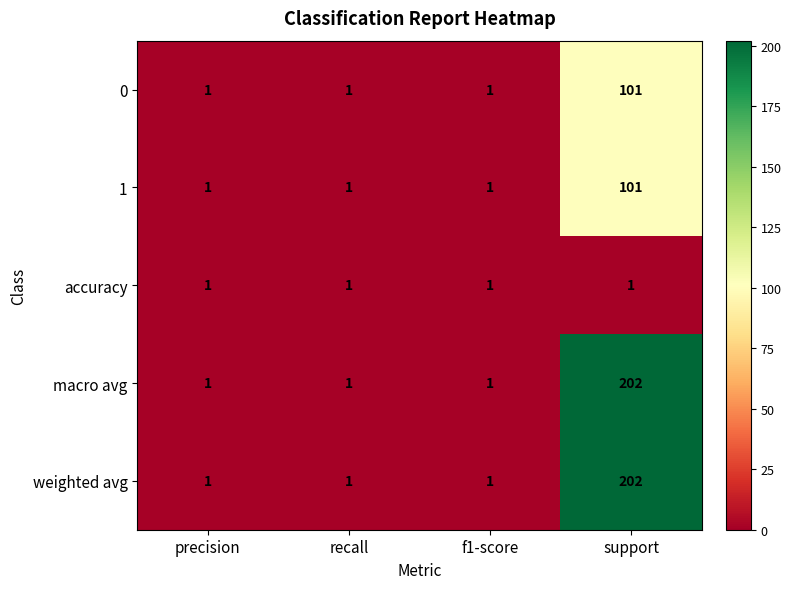

What is the sum of the 1 values at support and precision?

102